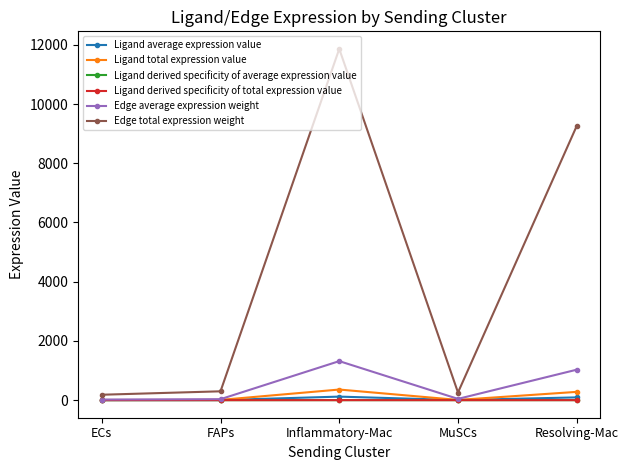

How many interior local peaks does the Edge average expression weight series have?

1